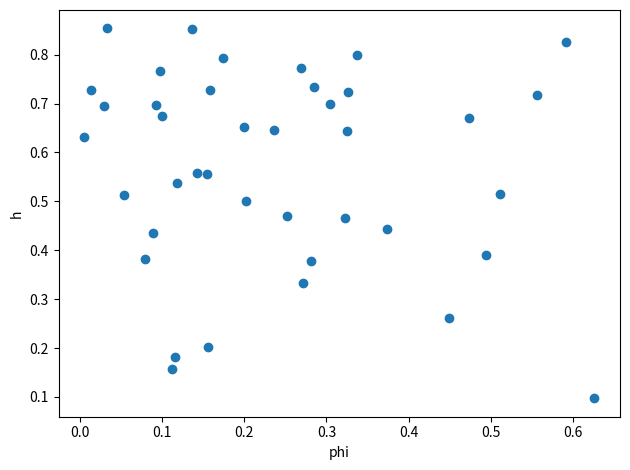

How many points are shown in the scatter plot?

40